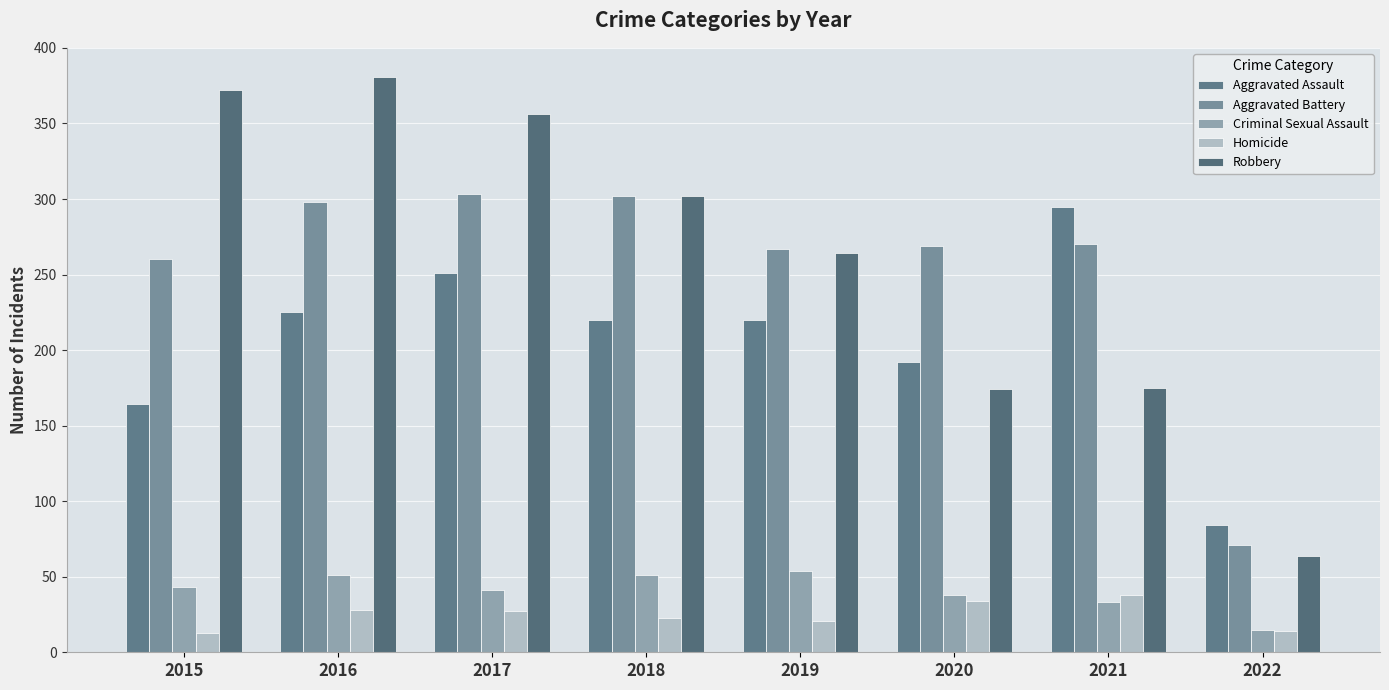

What is the spread (max minus min) of values at 2019?

246